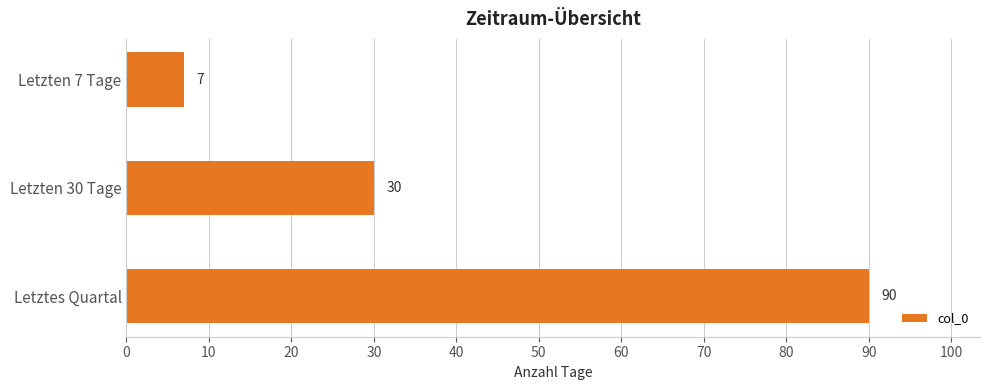

Reading top to bottom, transcribe all the data shown in this chart.

Letzten 7 Tage=7	Letzten 30 Tage=30	Letztes Quartal=90